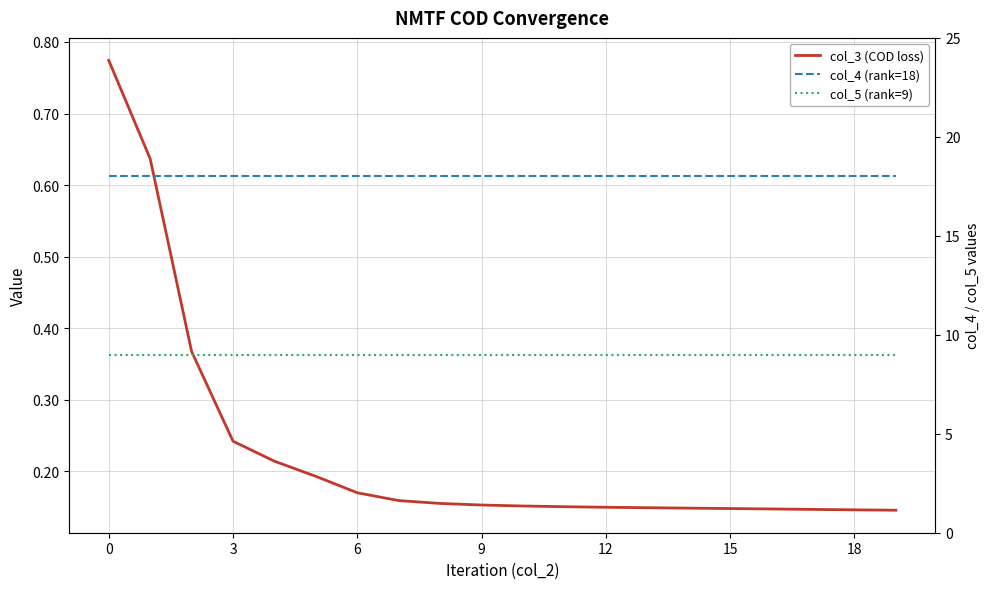

List the series in order of their peak value, highest first.

col_4 (rank=18), col_5 (rank=9), col_3 (COD loss)